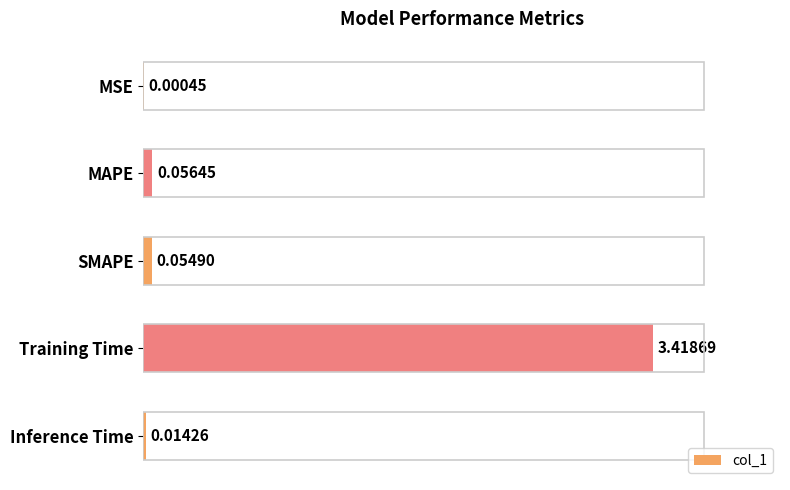

Which category has the highest value across all series?

Training Time